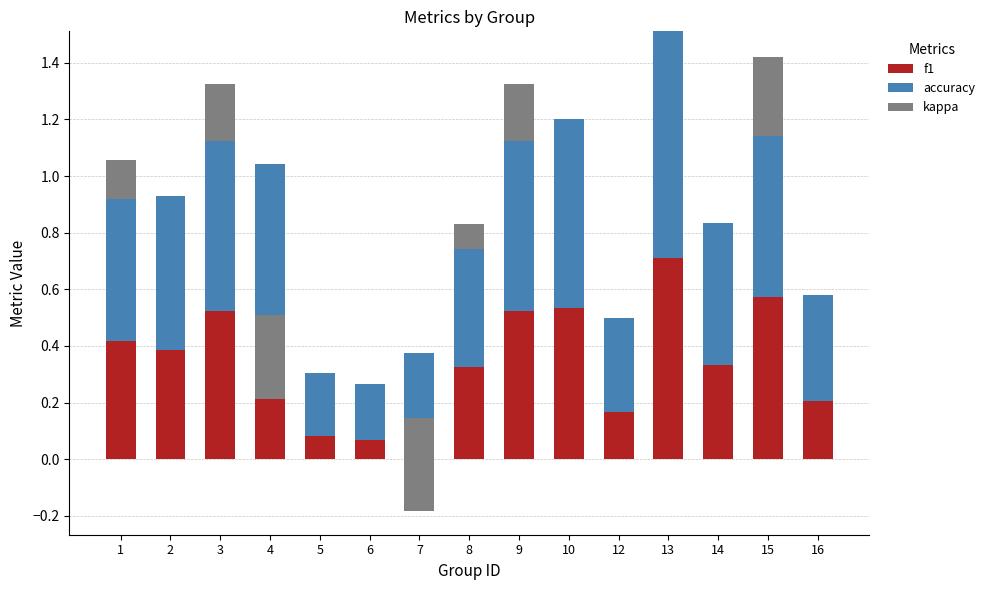

Which has a higher value, 1 or 5?

1